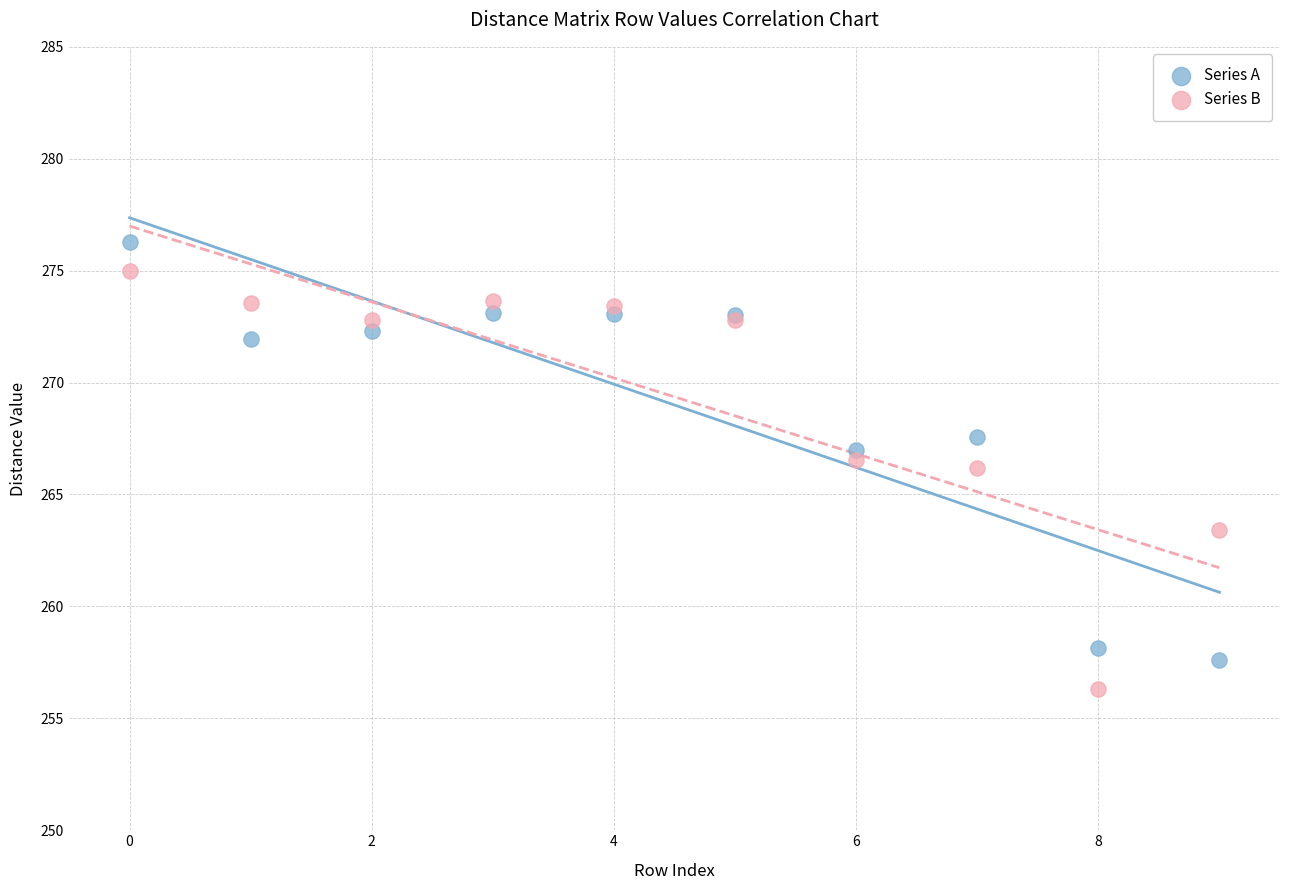

In the Series B series, what Y value is closest to 265?

266.2